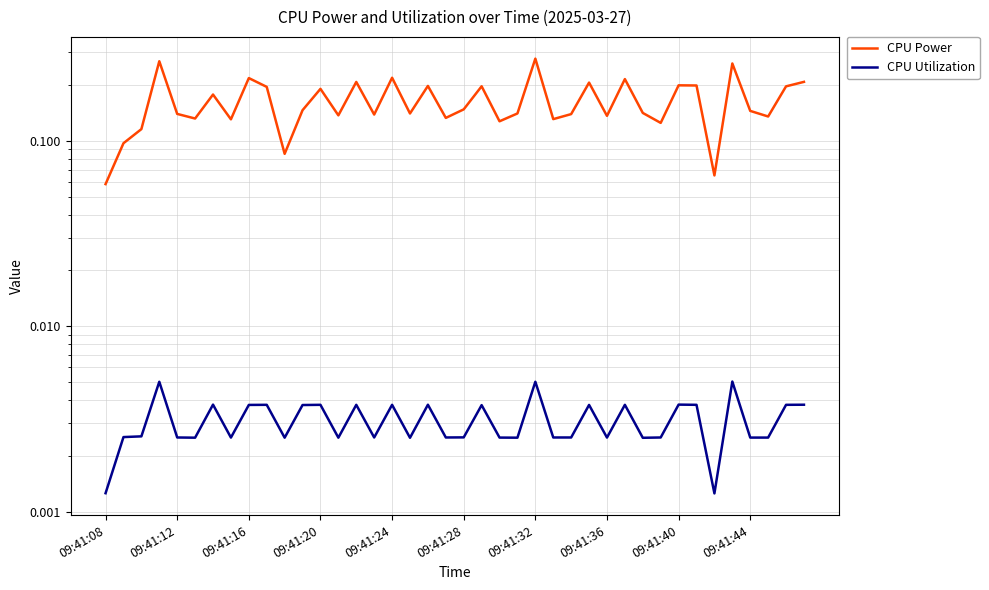

What is the maximum value shown in the chart?

0.3